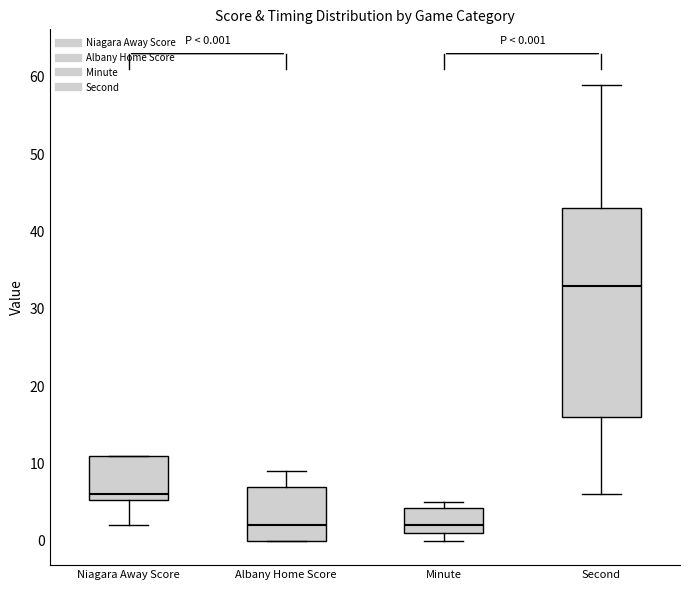

Comparing the boxes themselves (not the whiskers), which one is the tallest?

Second